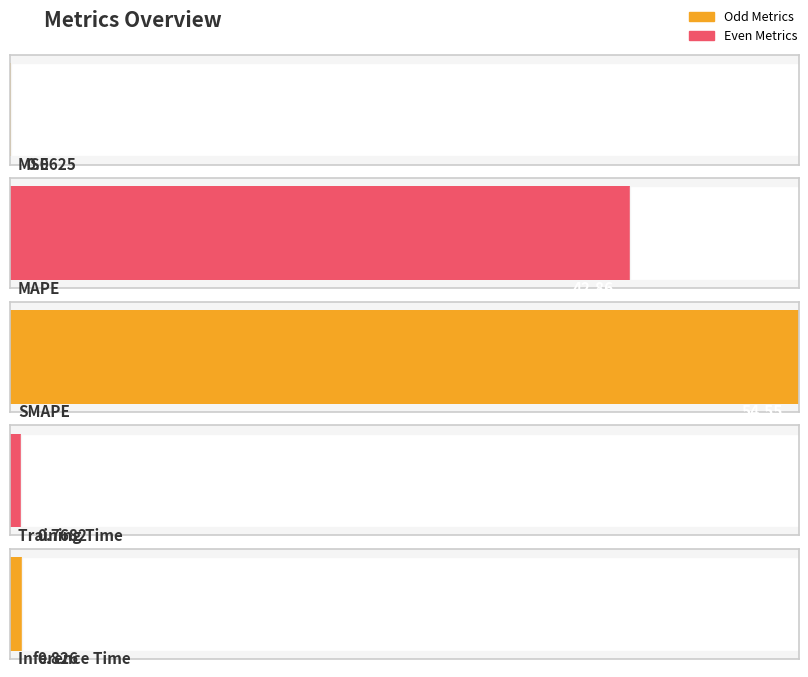

Reading left to right, what are all the values shown in this chart?

0.1	42.9	54.5	0.8	0.8